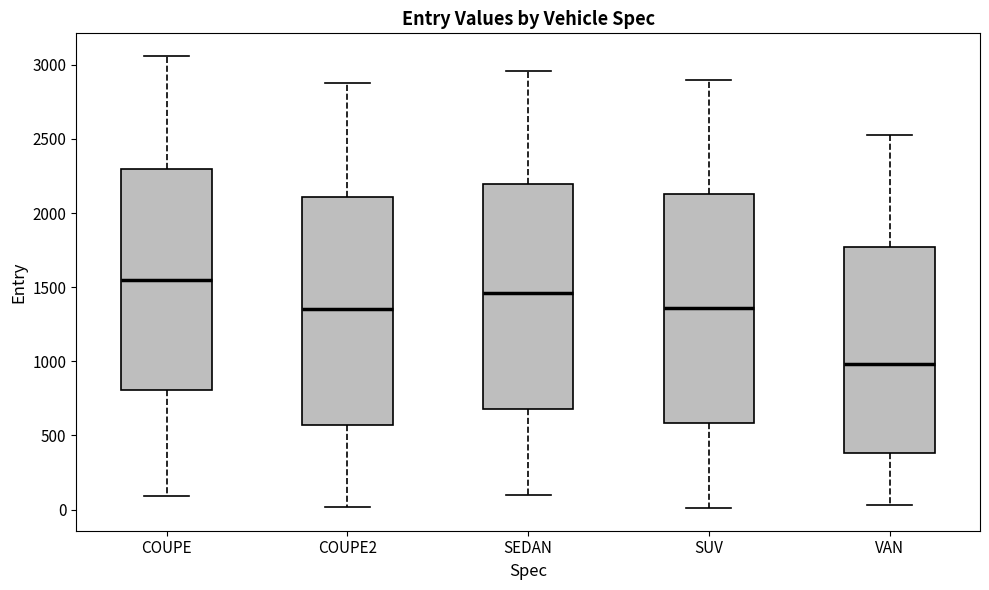

Reading left to right, transcribe this box plot: for each box, give where its median line is, the range the box spans, and where its two whiskers end, as read against the y-axis. The values are not printed on the chart, so give them approximately, as read against the axis.

COUPE: median 1550, box 800 to 2300, whiskers 100 to 3050
COUPE2: median 1350, box 550 to 2100, whiskers 0 to 2900
SEDAN: median 1450, box 700 to 2200, whiskers 100 to 2950
SUV: median 1350, box 600 to 2150, whiskers 0 to 2900
VAN: median 1000, box 400 to 1750, whiskers 50 to 2550